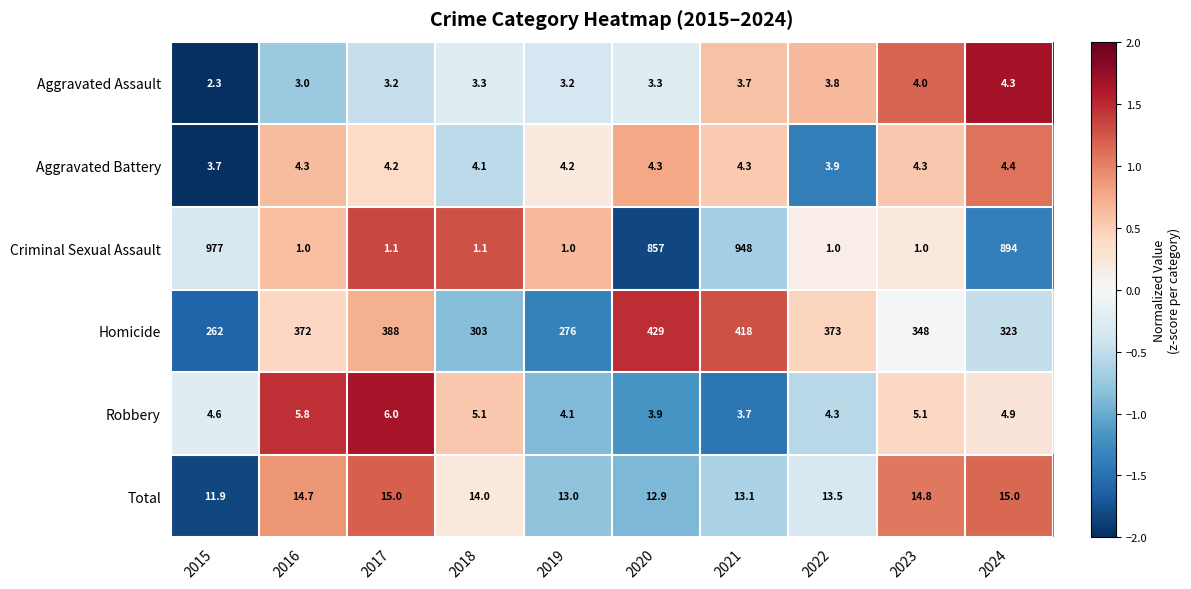

How many data points does each series have?

10